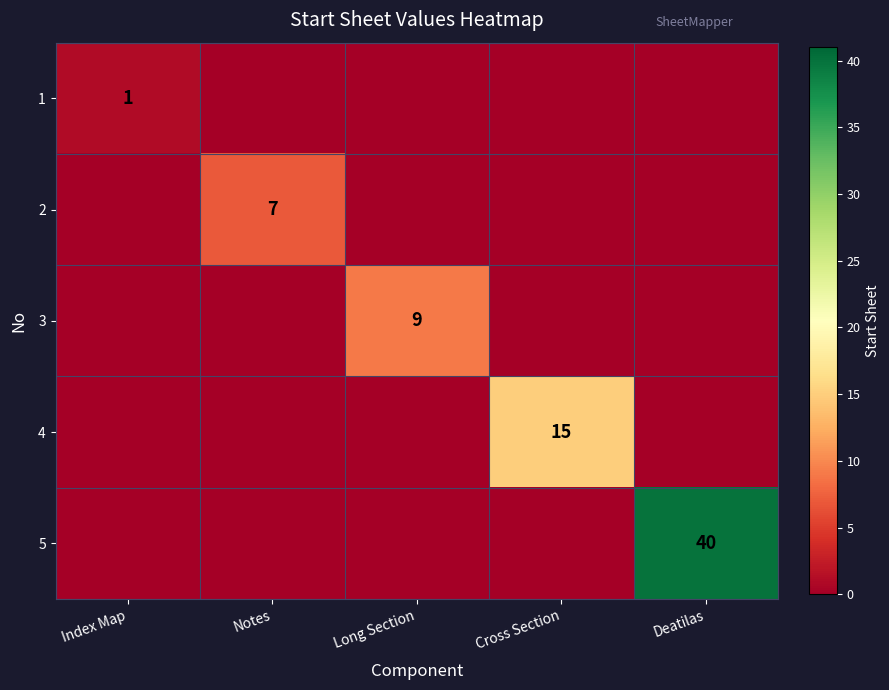

True or false: 3 has a value of 9 at Long Section.

True